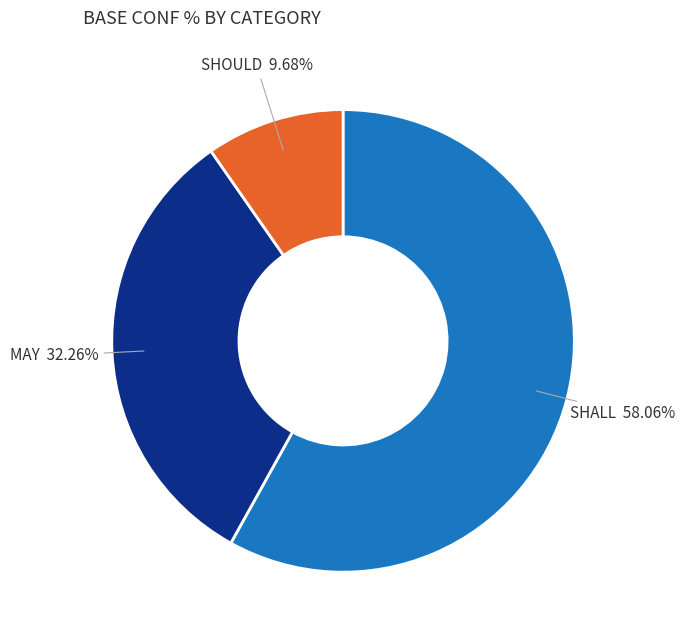

How many segments does this pie chart have?

3